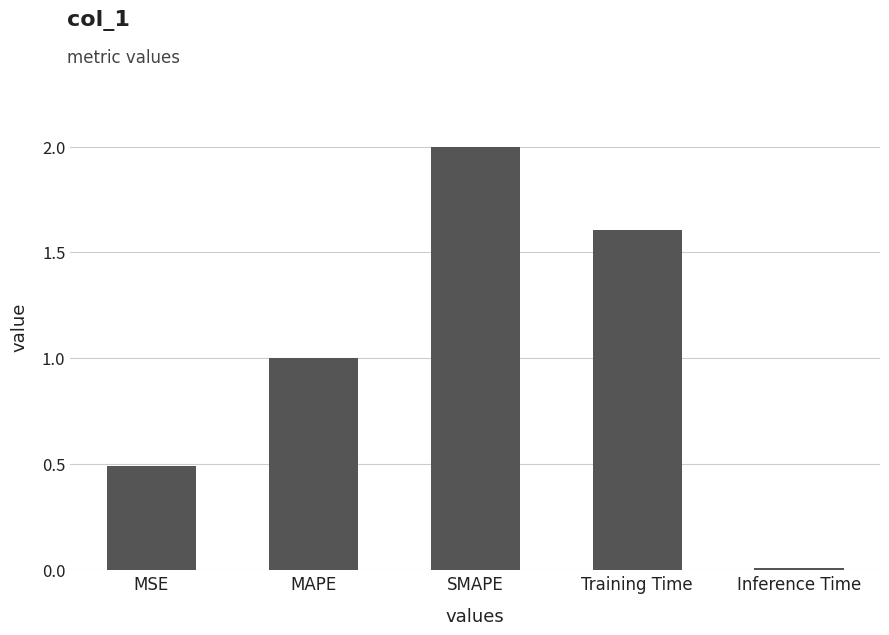

What is the approximate value at MAPE?

1.0